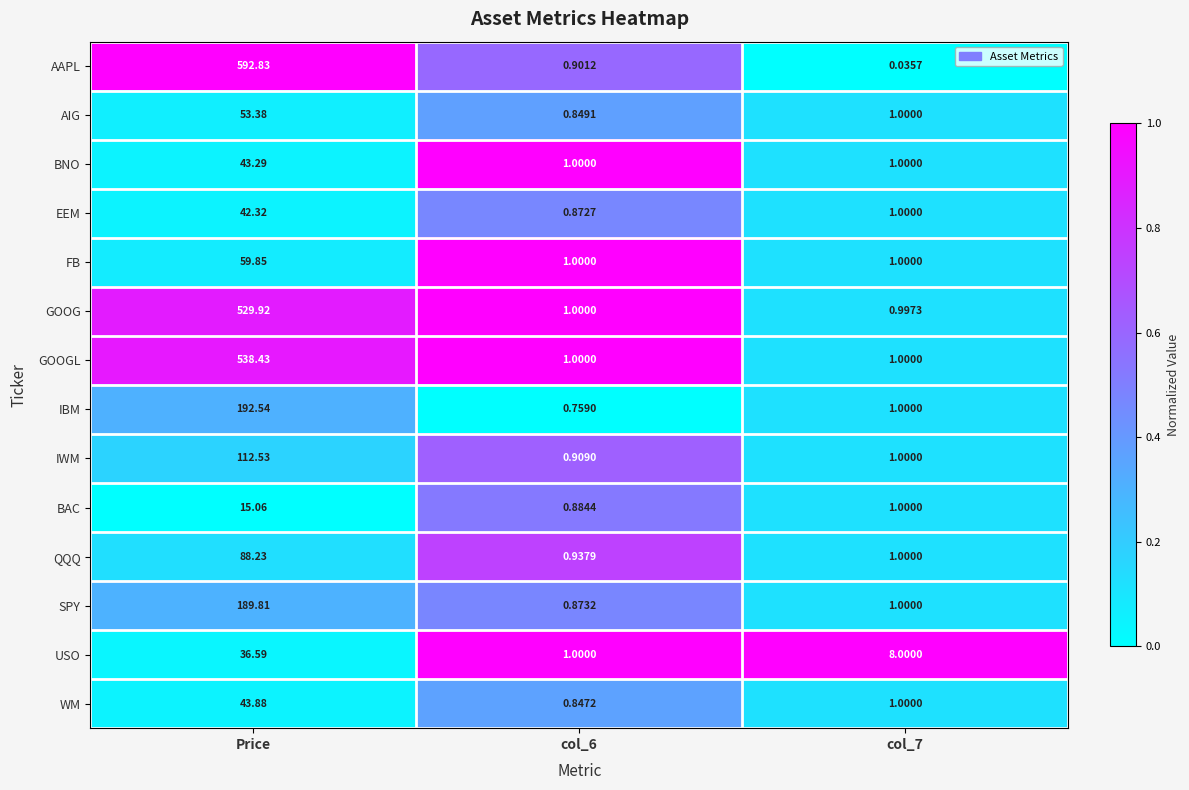

Where does the WM series first go above 1?

Price